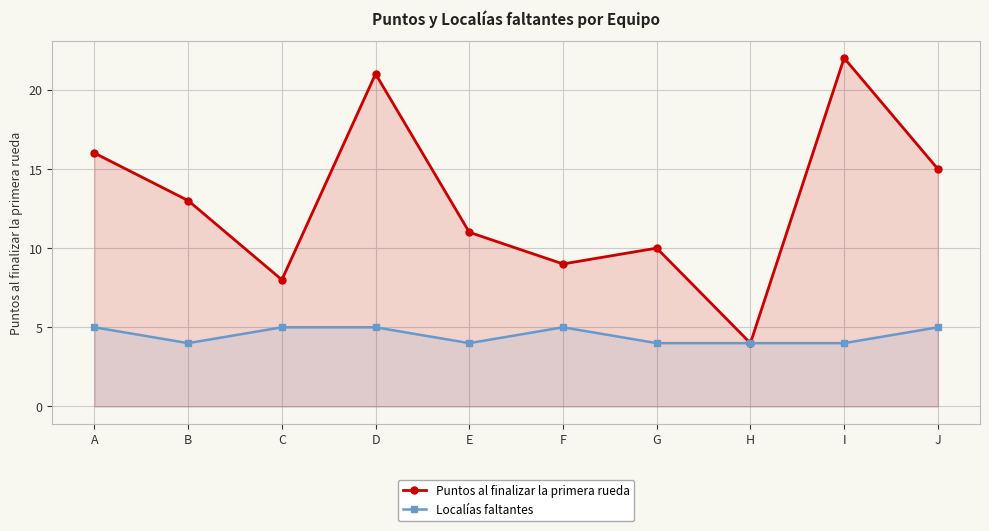

What is the value of the Puntos al finalizar la primera rueda point at the 7th from the left?

10